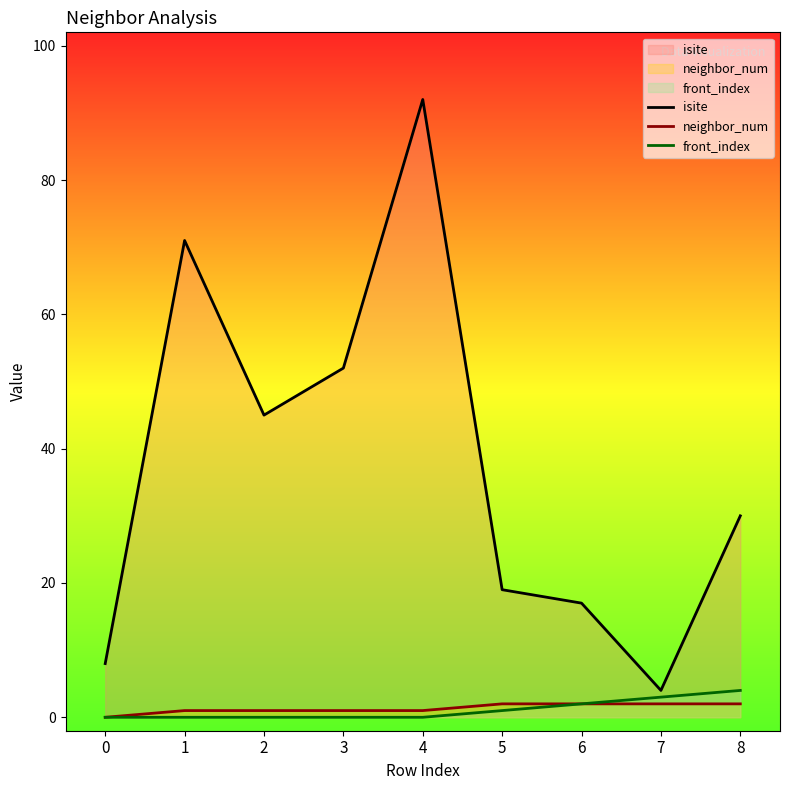

How many lines are shown in the chart?

3